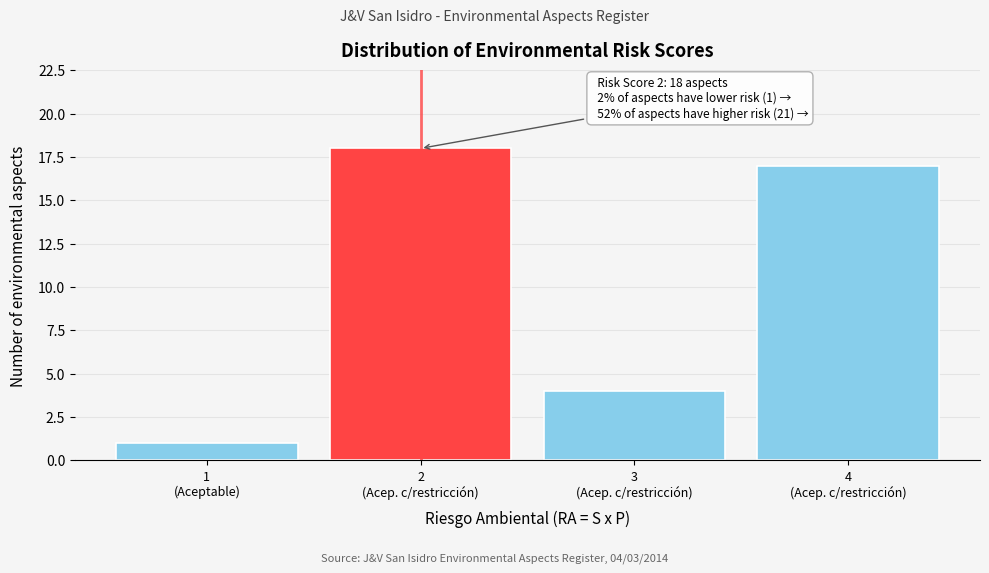

Reading left to right, list all the values displayed in this chart.

1	18	4	17